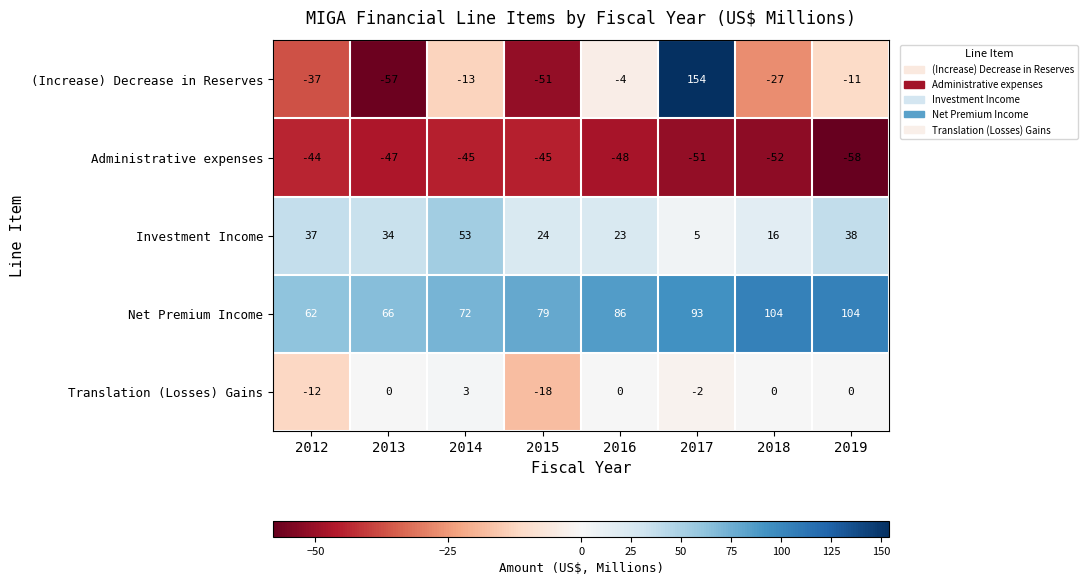

Rank the series by their maximum value, from lowest to highest.

Administrative expenses, Translation (Losses) Gains, Investment Income, Net Premium Income, (Increase) Decrease in Reserves